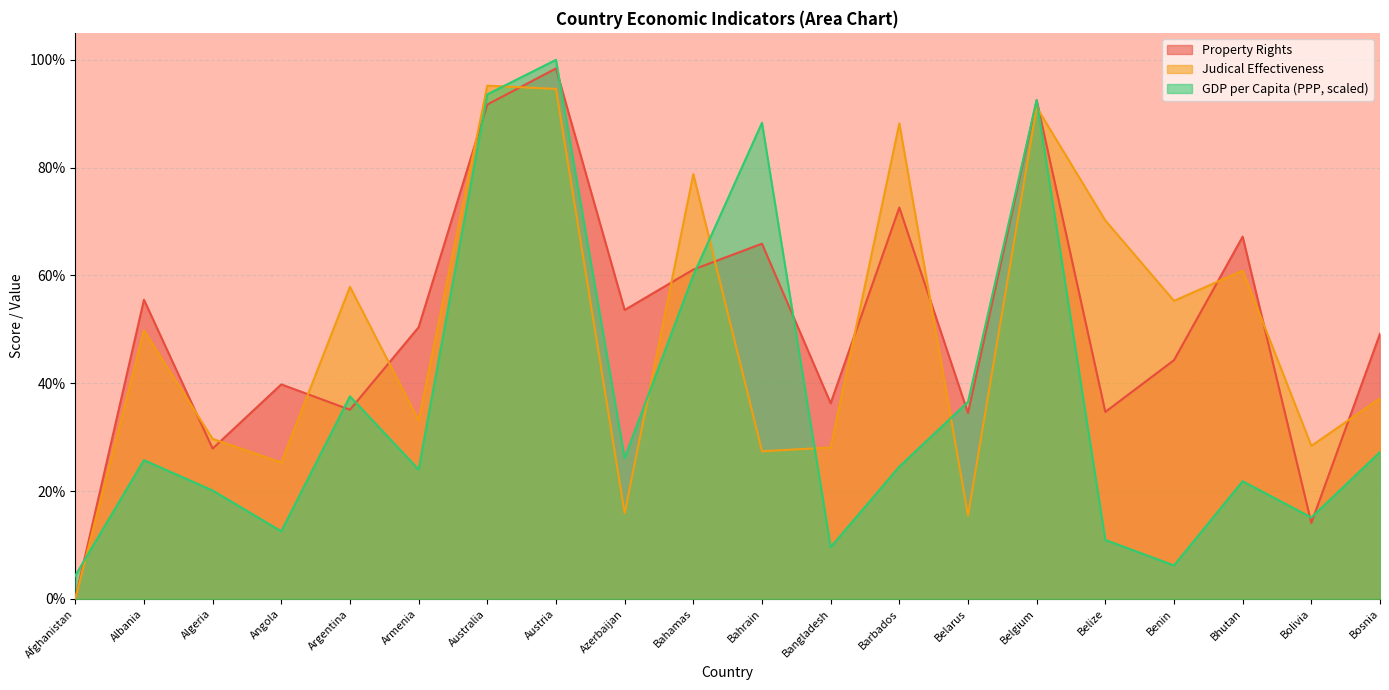

What is the sum of all Property Rights values?

1024.8